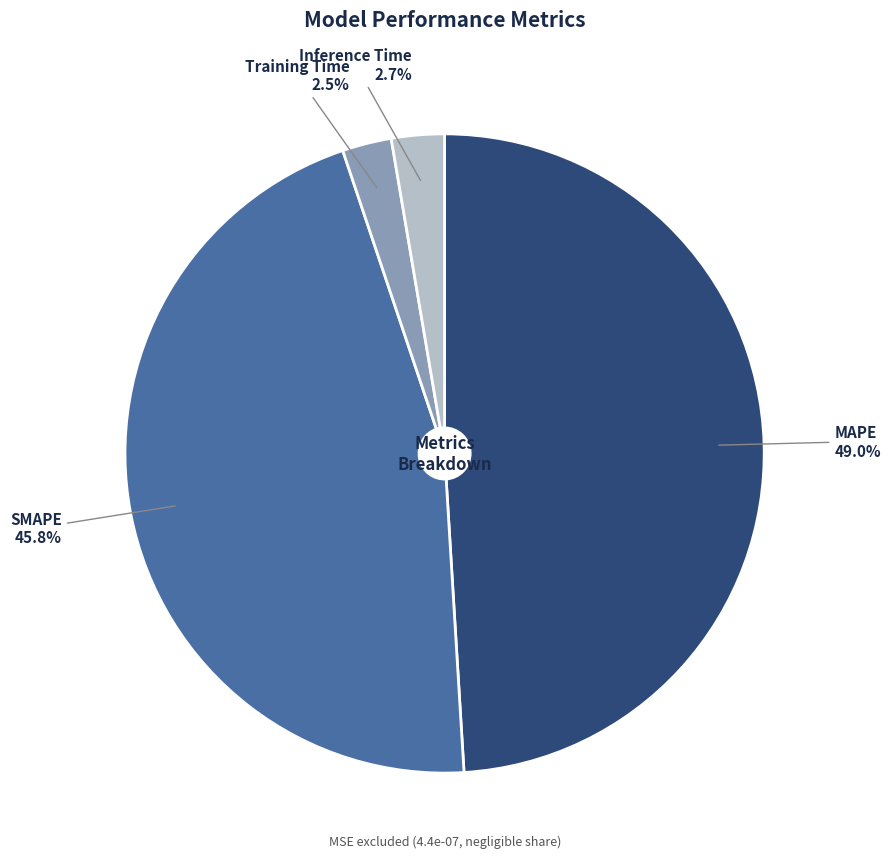

Which category has the biggest portion of the pie?

MAPE